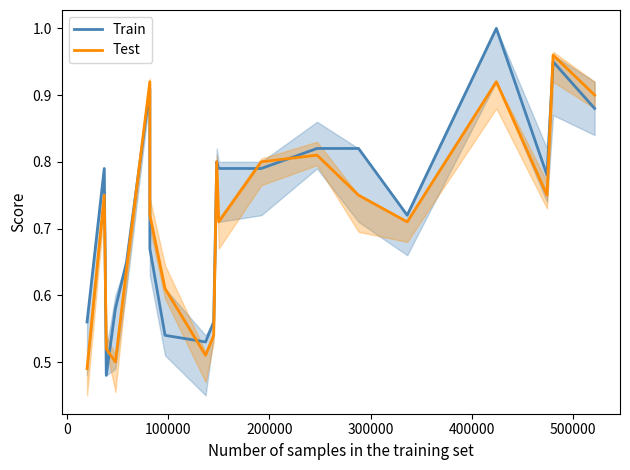

Reading right to left, what are all the values shown in this chart?

Train: 0.9	0.9	0.8	1.0	0.7	0.8	0.8	0.8	0.8	0.8	0.6	0.5	0.5	0.7	0.9	0.7	0.6	0.5	0.8	0.6
Test: 0.9	1.0	0.8	0.9	0.7	0.8	0.8	0.8	0.7	0.8	0.5	0.5	0.6	0.7	0.9	0.6	0.5	0.5	0.8	0.5